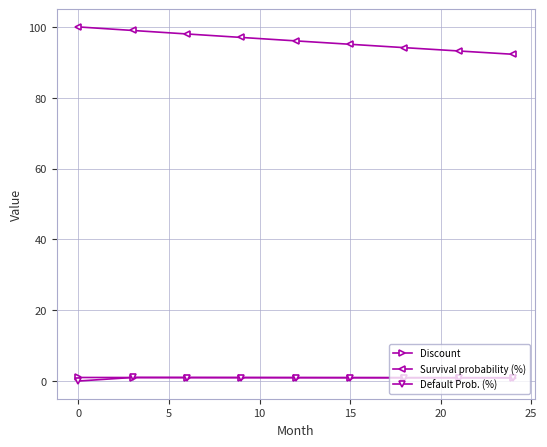

Which series has the widest spread of values?

Survival probability (%)